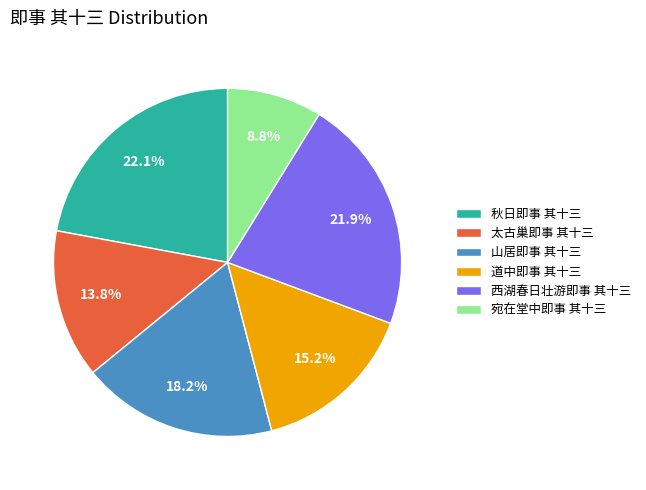

Does any single category account for the majority?

No